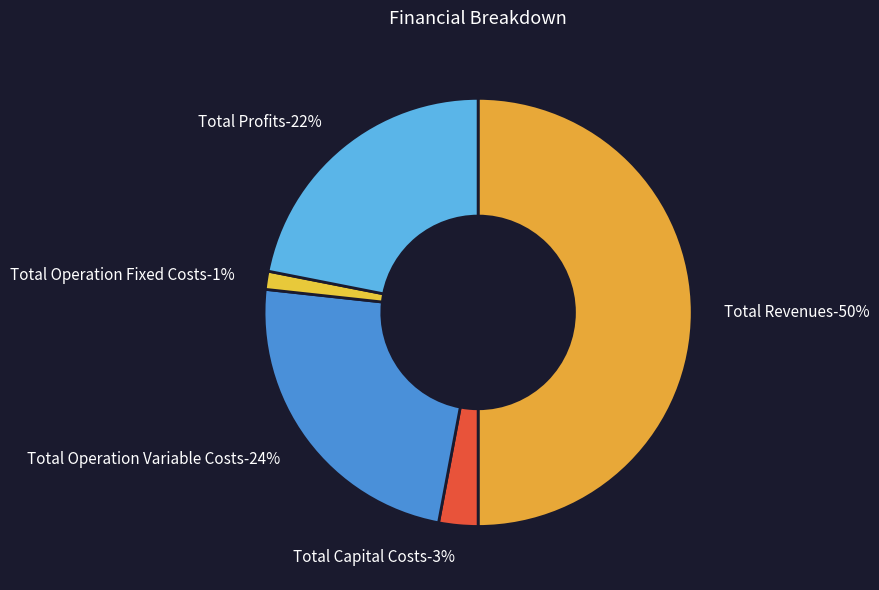

Count the number of slices in the pie.

5